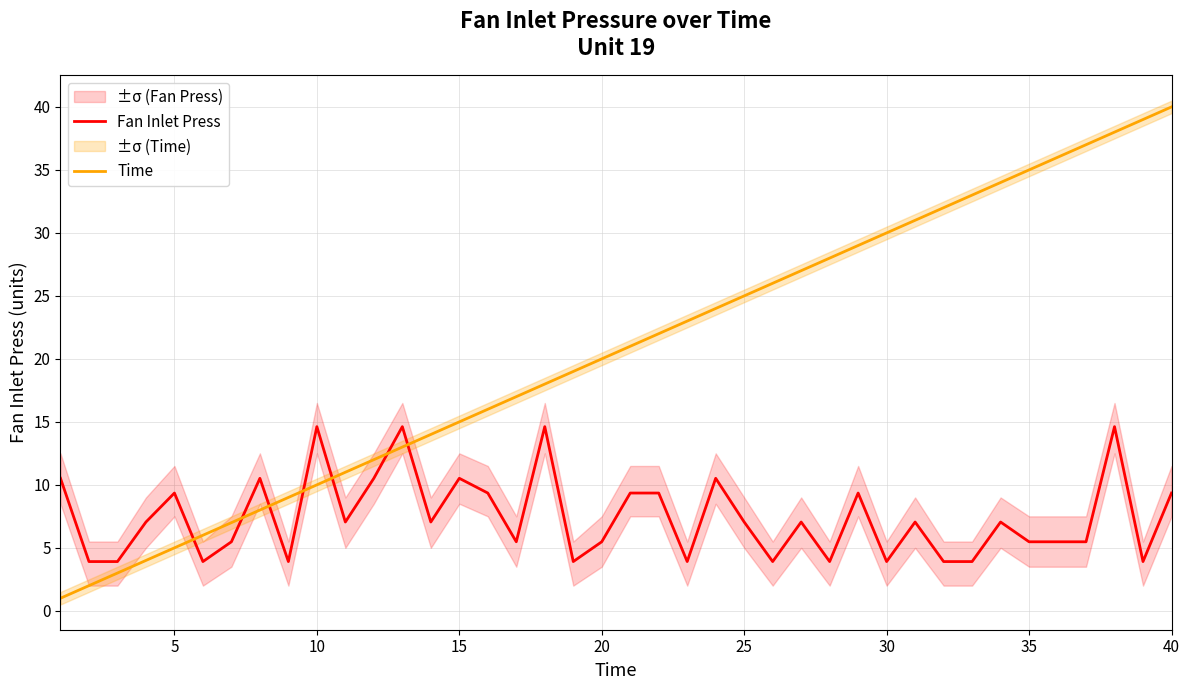

The Fan Inlet Press series shows 9.4 at 20. True or false?

False